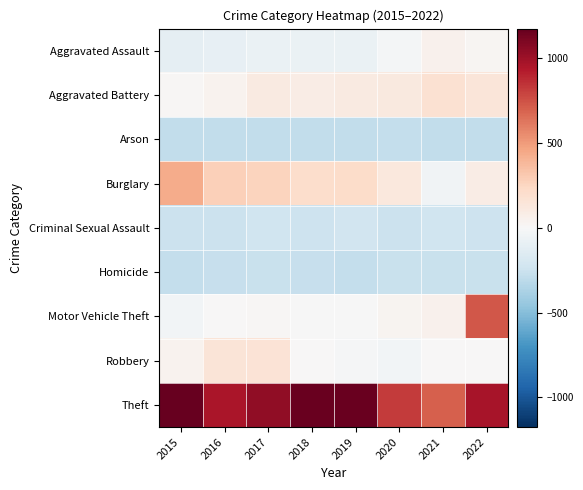

Which series has the largest range (max minus min)?

Motor Vehicle Theft